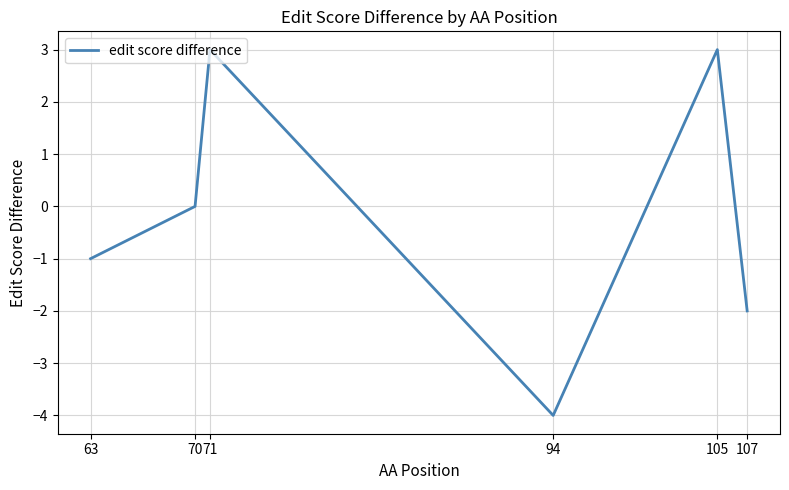

Count the number of data series in this chart.

1